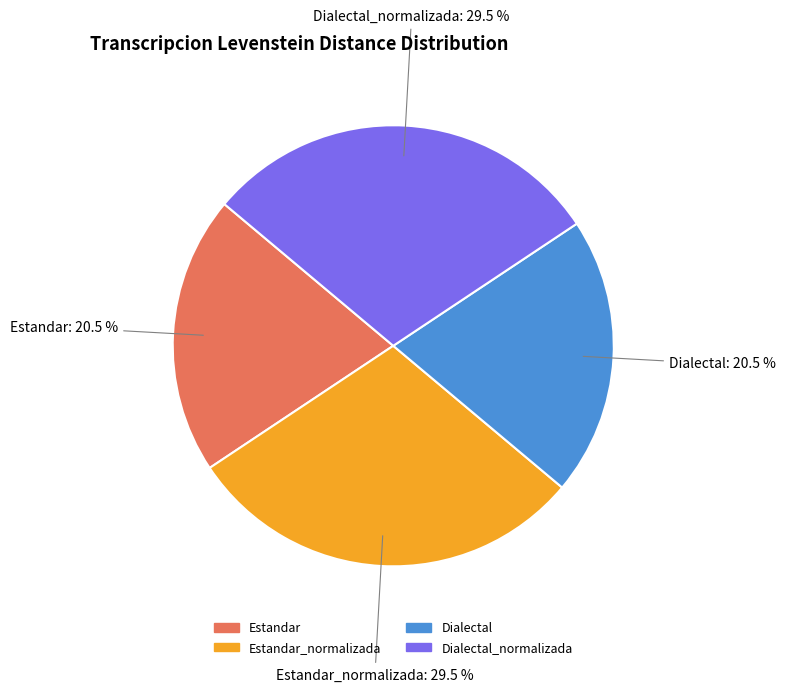

Is there a majority slice in this chart?

No